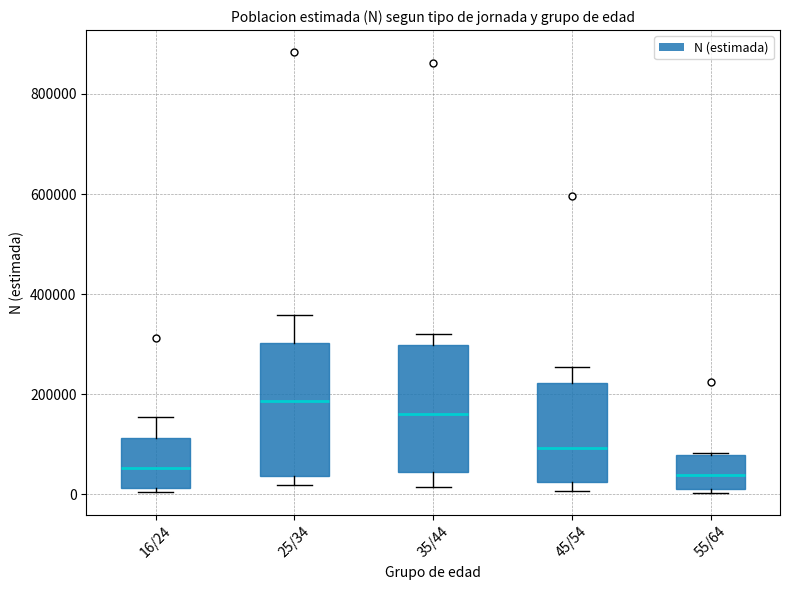

Reading left to right, read every box against the y-axis: the position of its median line, the range the box covers, and the ends of its whiskers. The values are not printed on the chart, so give them approximately, as read against the axis.

16/24: median 60000, box 20000 to 120000, whiskers 0 to 160000
25/34: median 180000, box 40000 to 300000, whiskers 20000 to 360000
35/44: median 160000, box 40000 to 300000, whiskers 20000 to 320000
45/54: median 100000, box 20000 to 220000, whiskers 0 to 260000
55/64: median 40000, box 20000 to 80000, whiskers 0 to 80000